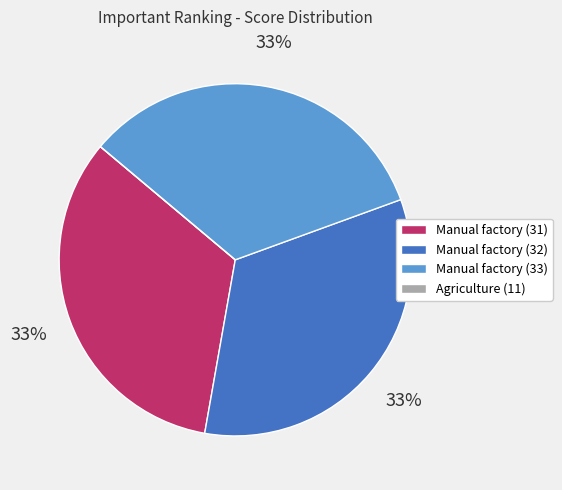

Approximately how many times larger is the value at Manual factory (31) compared to Manual factory (32)?

1.0